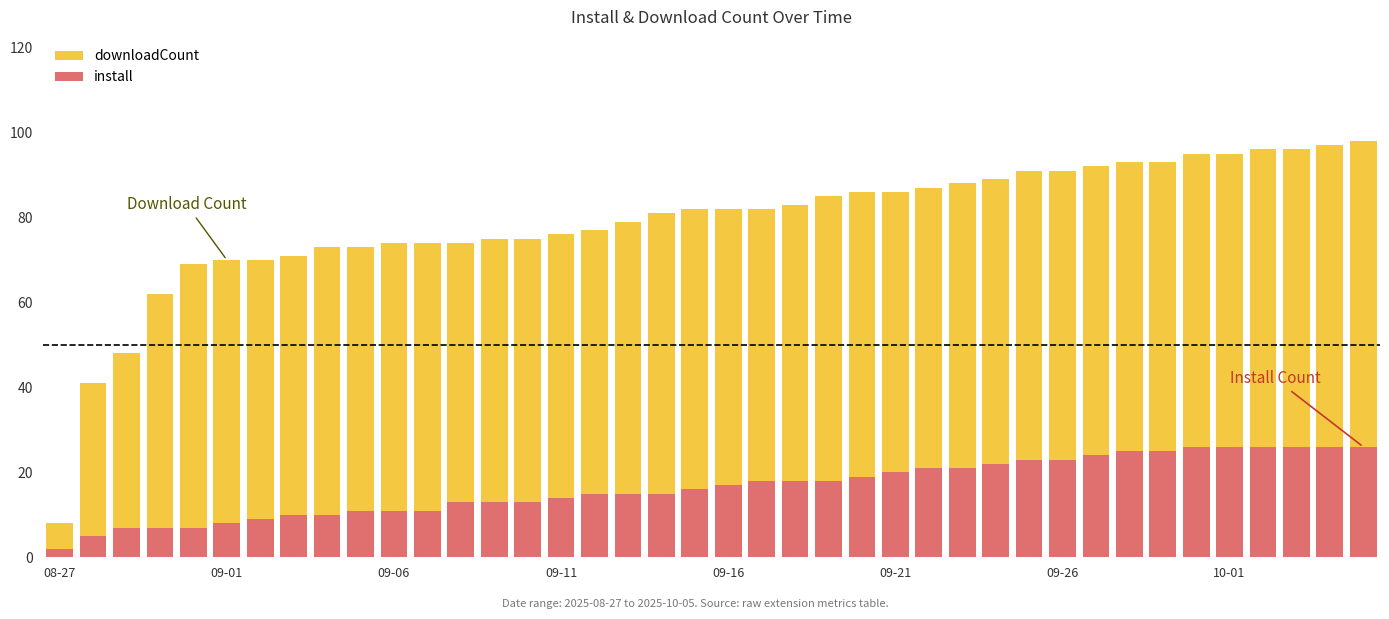

What is the sum of the downloadCount values at 22 and 25?

169